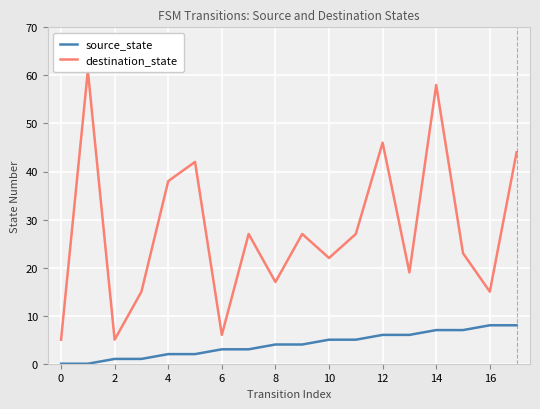

The value of source_state at 16 is 12. True or false?

False